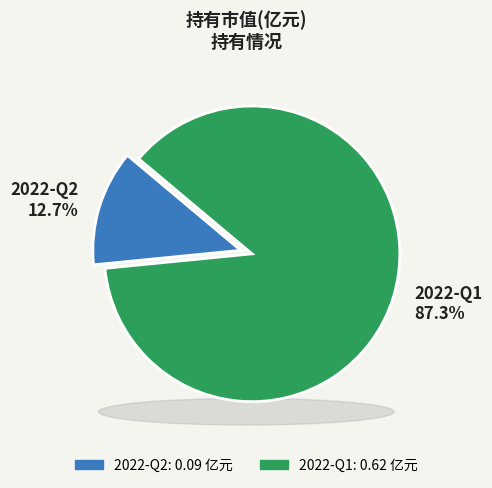

Rank the categories by value from lowest to highest.

2022-Q2, 2022-Q1